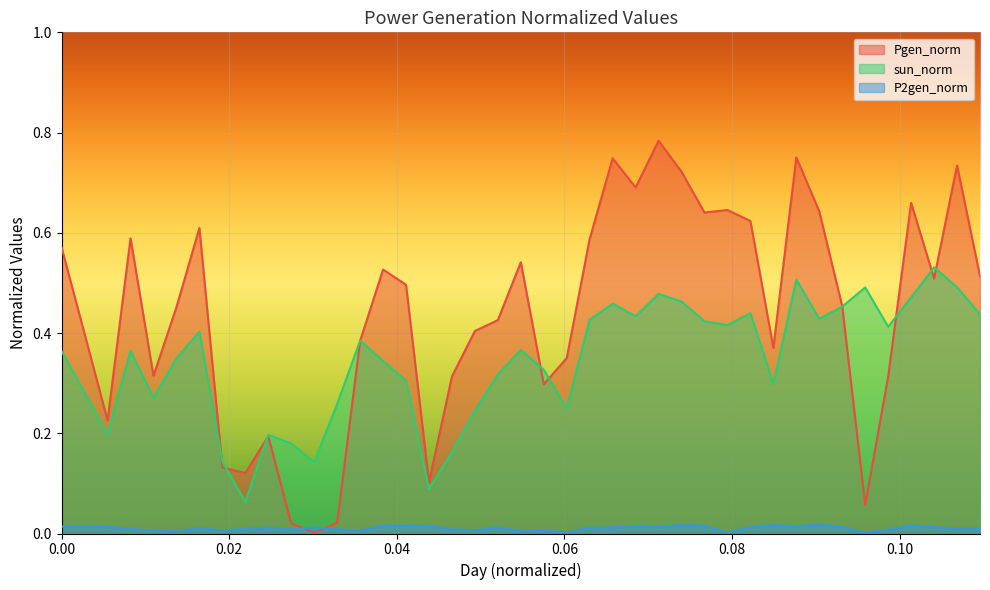

Which has a higher value, 0.093150685 or 0.046575342?

0.093150685